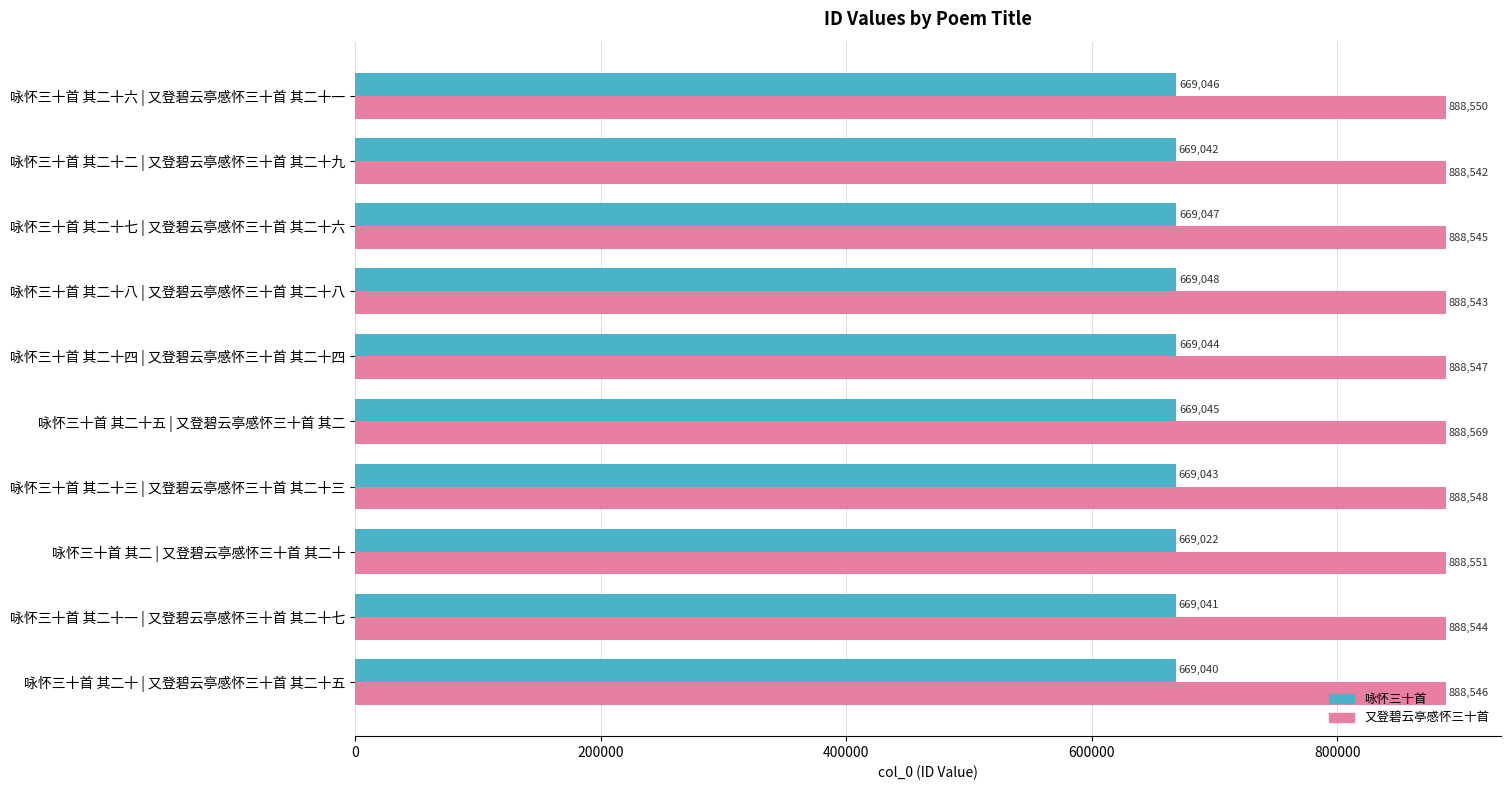

What is the maximum value for 又登碧云亭感怀三十首?

888569